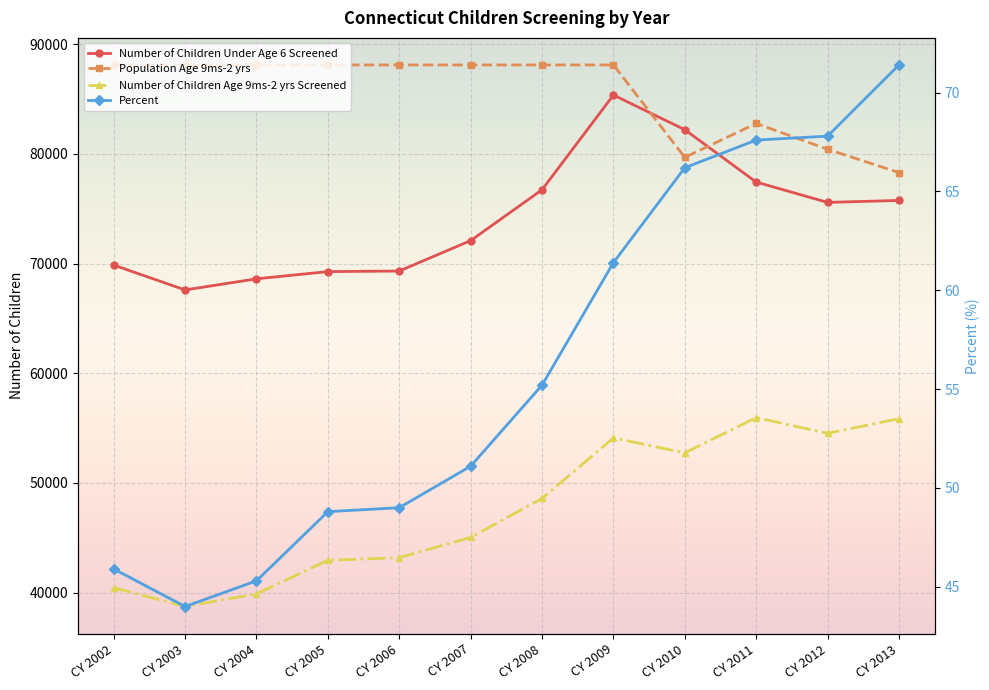

At CY 2002, list the series in order from largest to smallest.

Population Age 9ms-2 yrs, Number of Children Under Age 6 Screened, Number of Children Age 9ms-2 yrs Screened, Percent